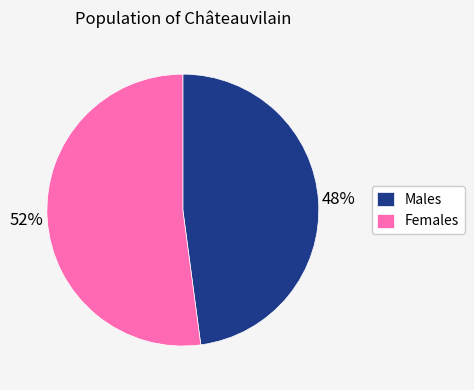

Which slice is the largest?

Females